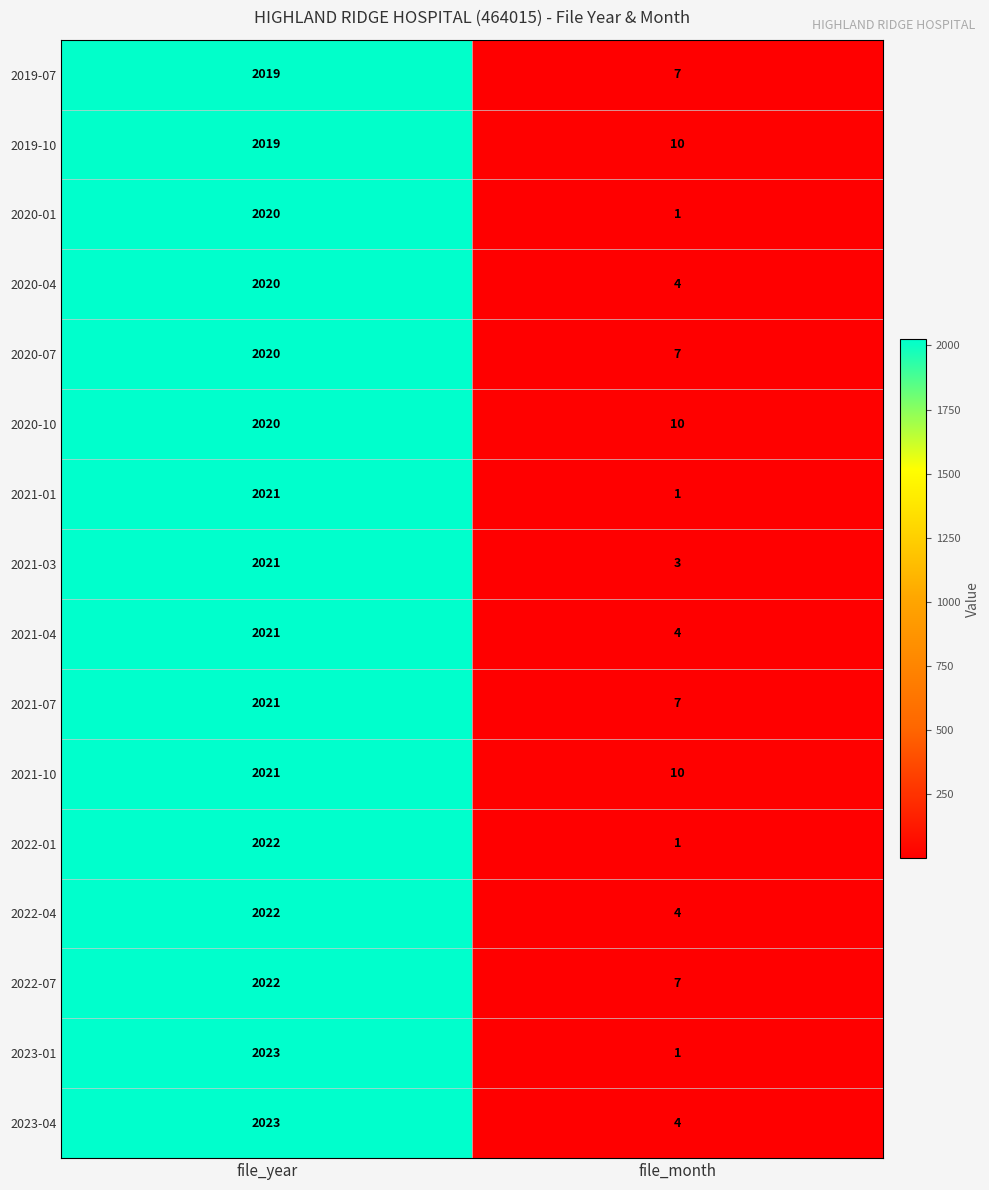

List the labels in order of 2021-03 value, largest first.

file_year, file_month